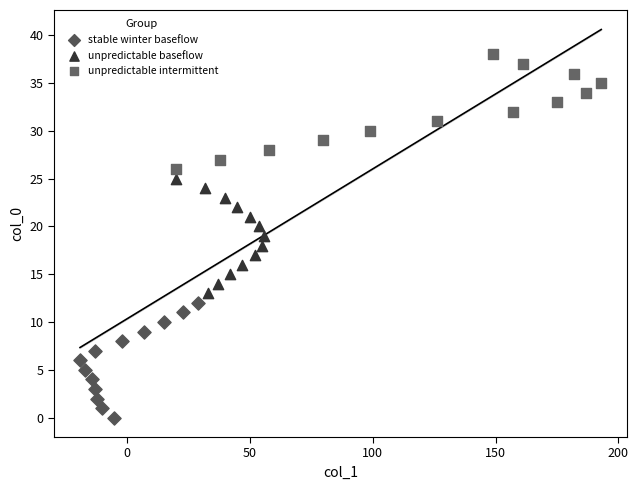

Which series contains the lowest Y value?

stable winter baseflow